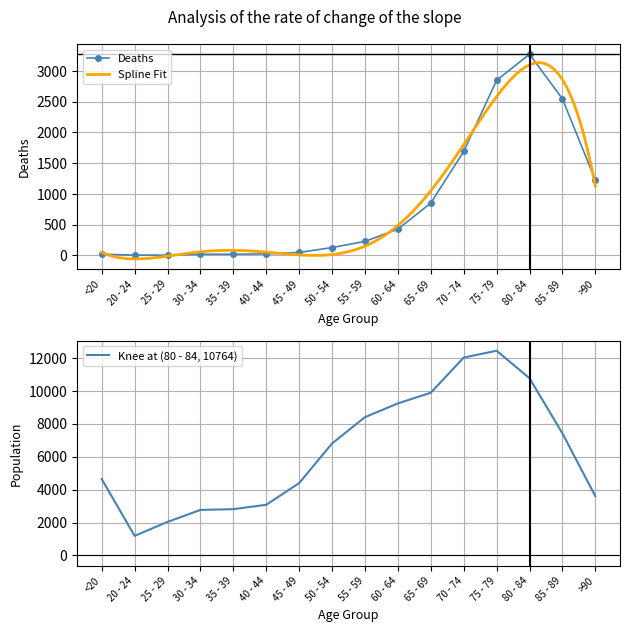

At which category is the sum across all series the highest?

75 - 79